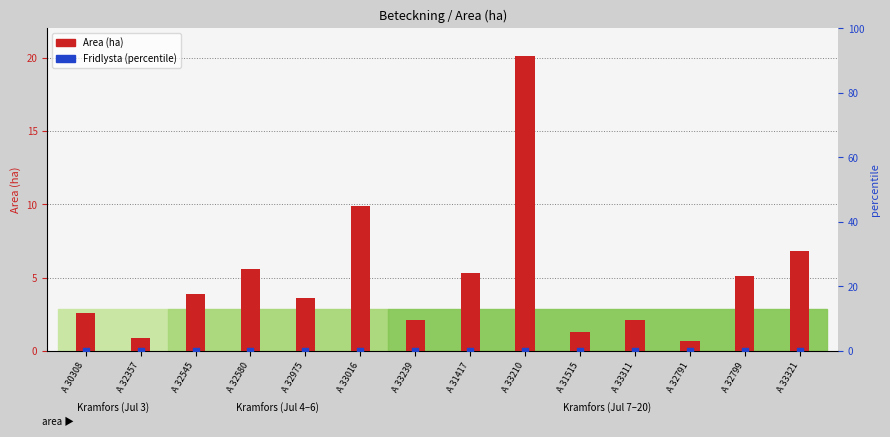

Which series reaches the maximum Y coordinate?

Area (ha)